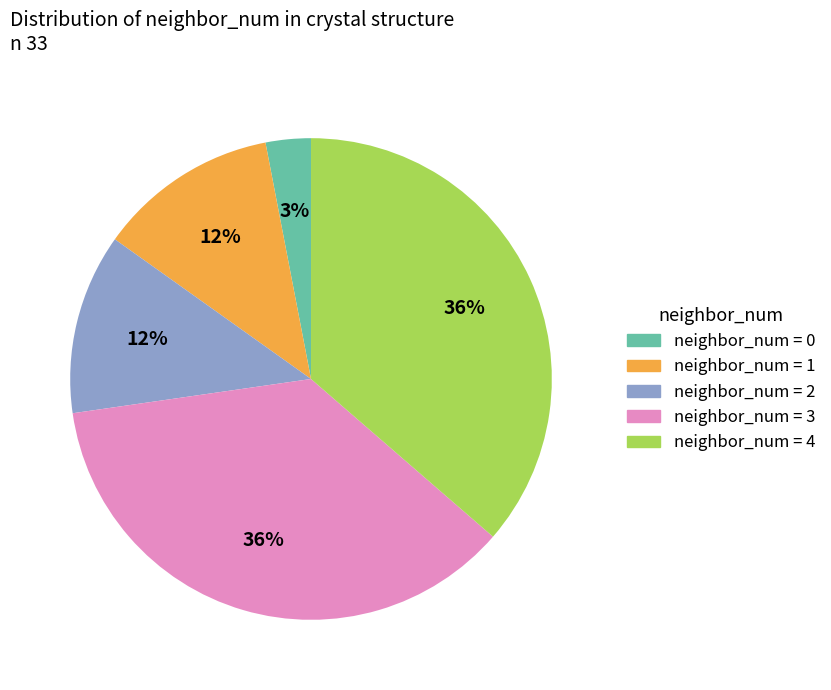

Is there any slice that represents more than half of the pie?

No